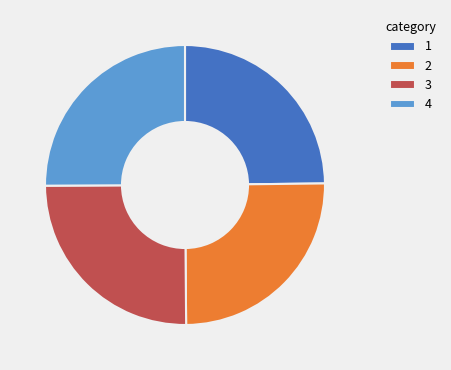

The 4 slice represents 25% of the pie. True or false?

True